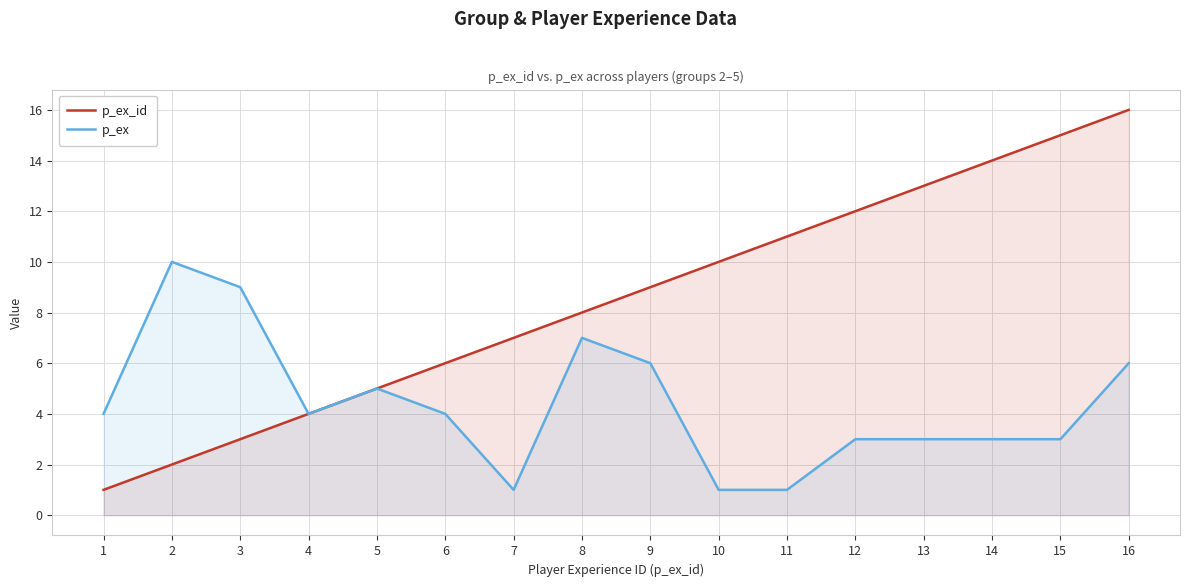

True or false: p_ex and p_ex_id cross at least once.

False